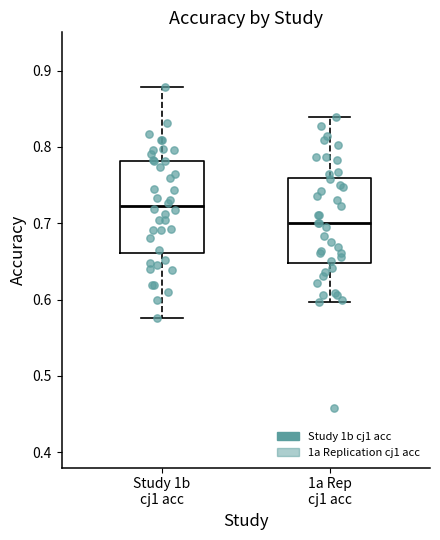

Reading left to right, transcribe this box plot: for each box, give where its median line is, the range the box spans, and where its two whiskers end, as read against the y-axis. The values are not printed on the chart, so give them approximately, as read against the axis.

Study 1b cj1 acc: median 0.72, box 0.66 to 0.78, whiskers 0.58 to 0.88
1a Rep cj1 acc: median 0.70, box 0.65 to 0.76, whiskers 0.60 to 0.84